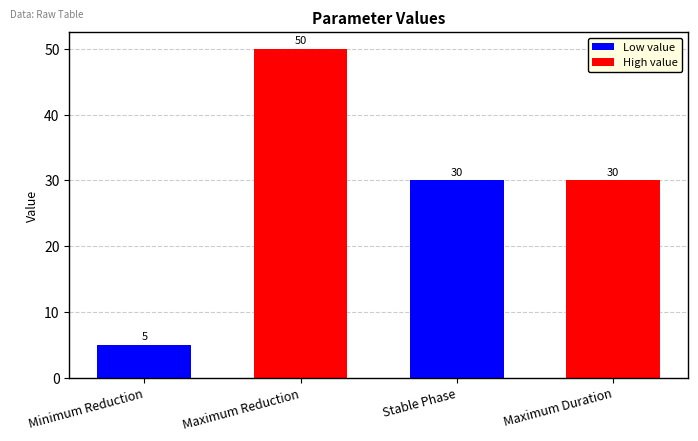

Are the bars horizontal?

No